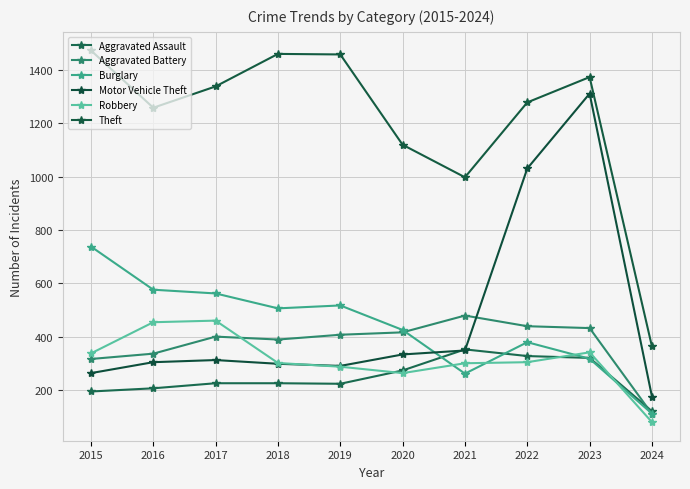

Which series has the largest range (max minus min)?

Motor Vehicle Theft